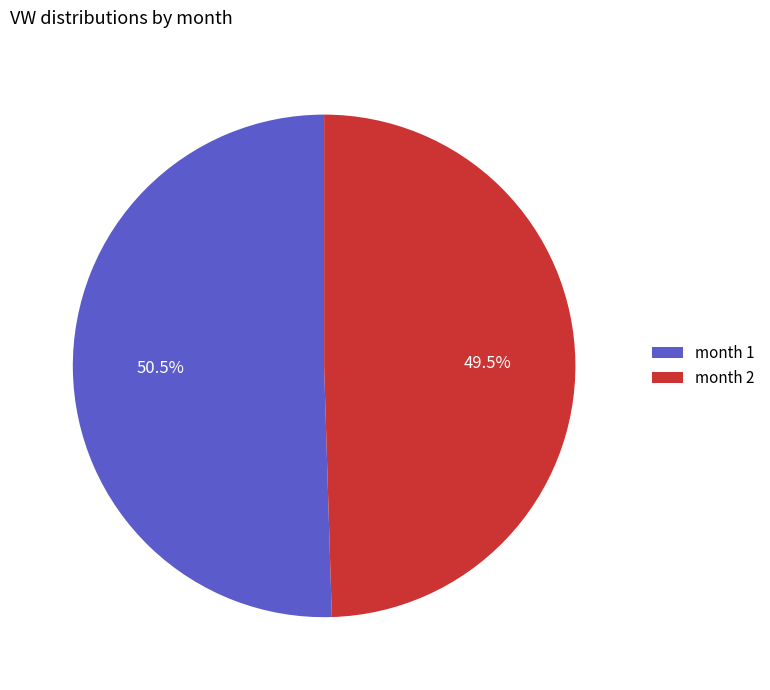

Which category accounts for the majority?

month 1